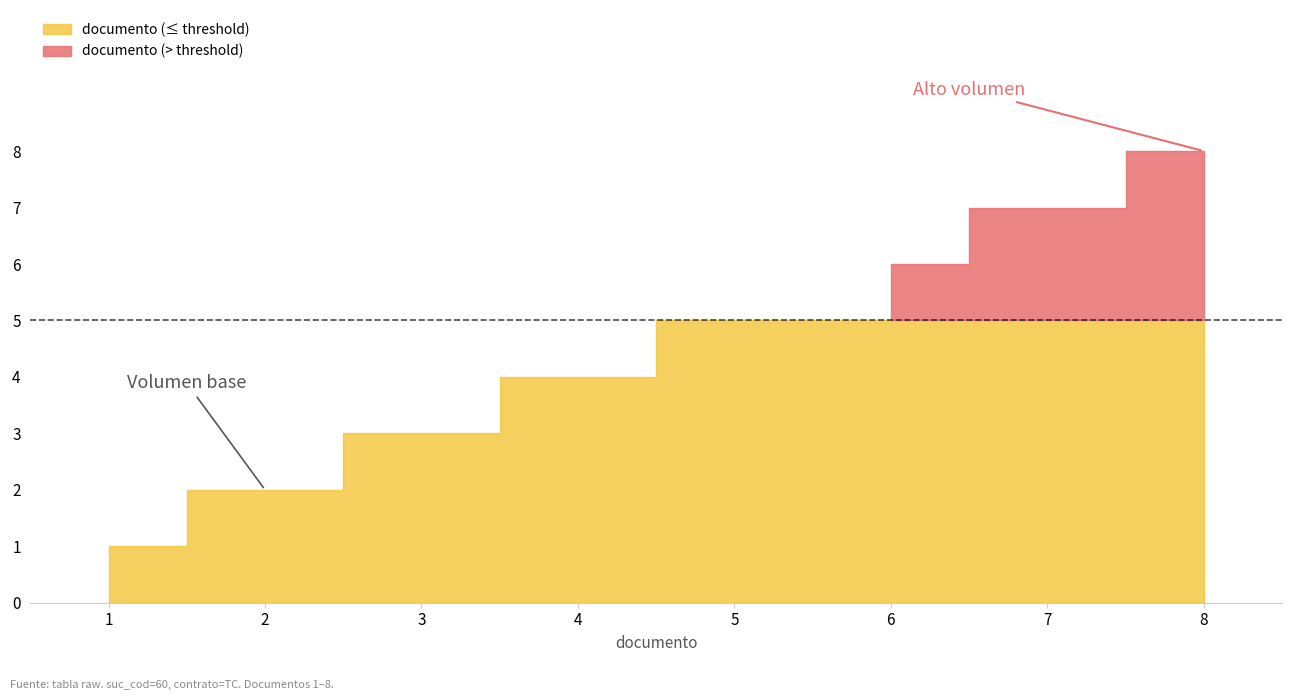

Rank the categories by value from highest to lowest.

8, 7, 6, 5, 4, 3, 2, 1